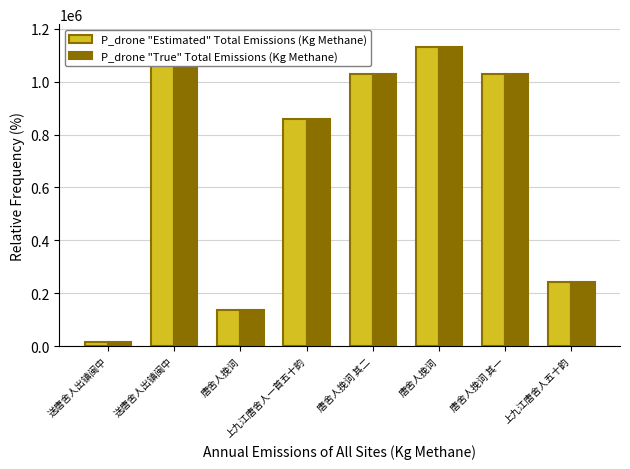

How many distinct data groups are displayed?

2